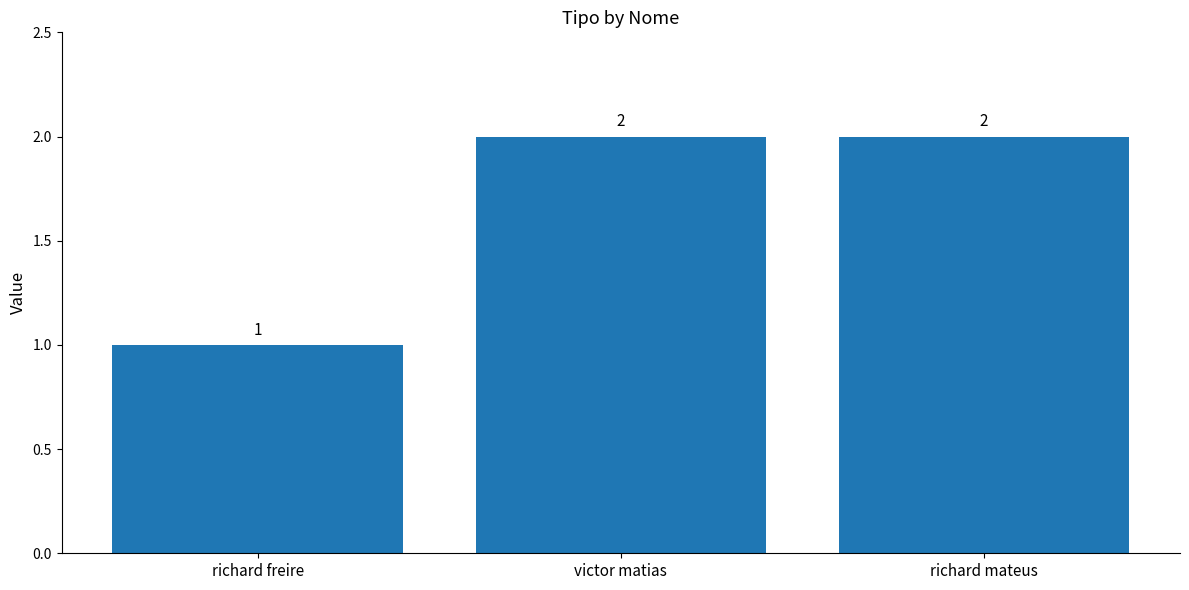

Does the chart contain any negative values?

No